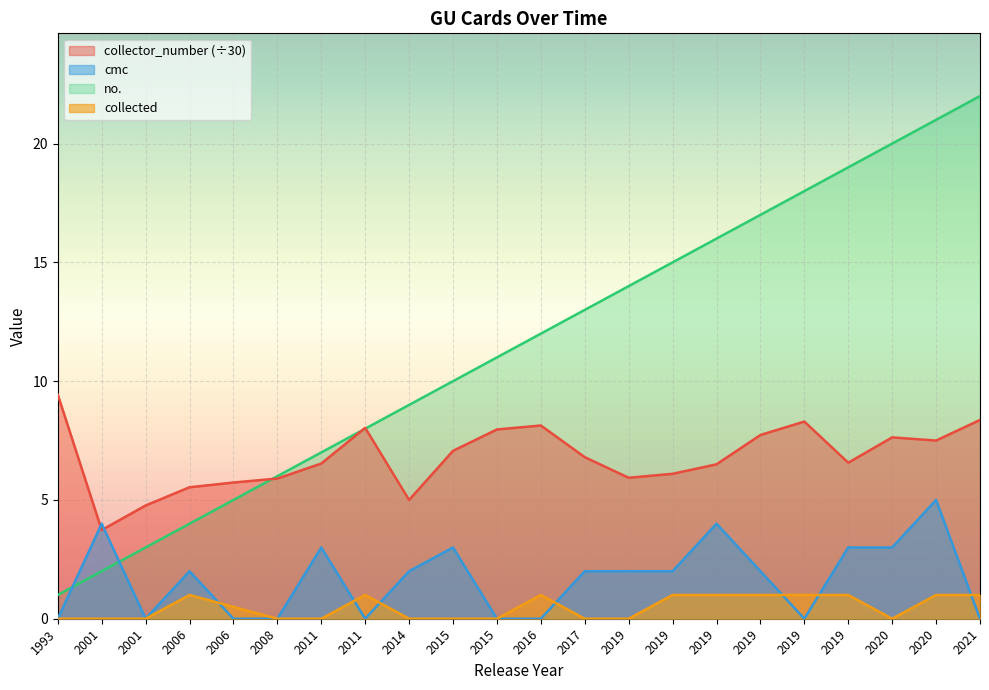

What is the total value across all series at 2011?

16.5